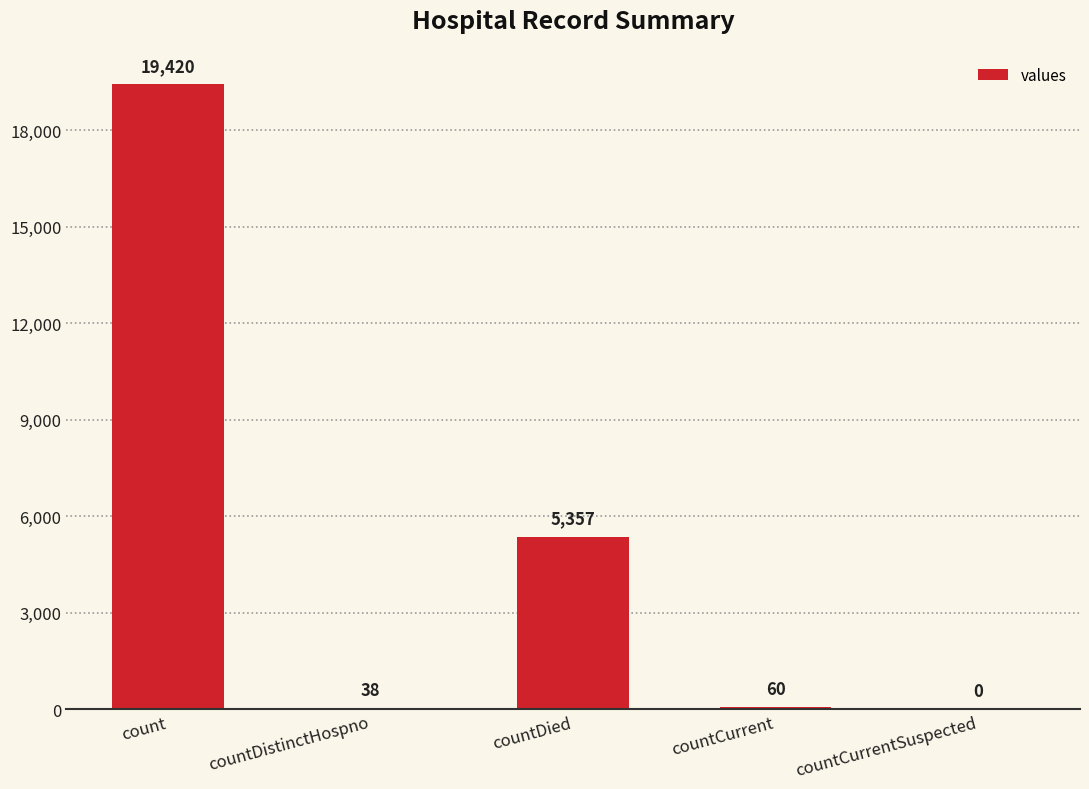

At which label does the data first exceed 60?

count